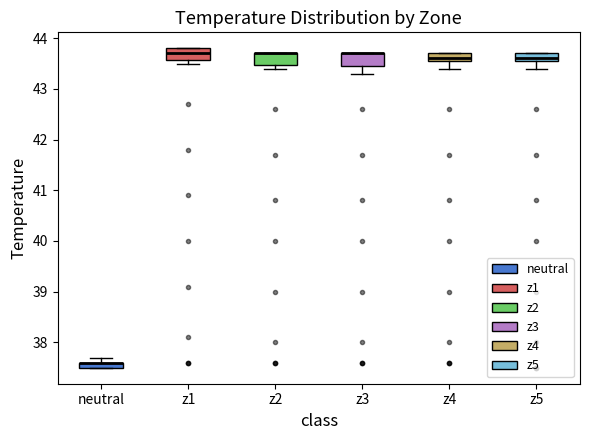

Where is the upper edge of the box for z2 on the y-axis? The values are not printed on the chart, so give them approximately, as read against the axis.

43.7